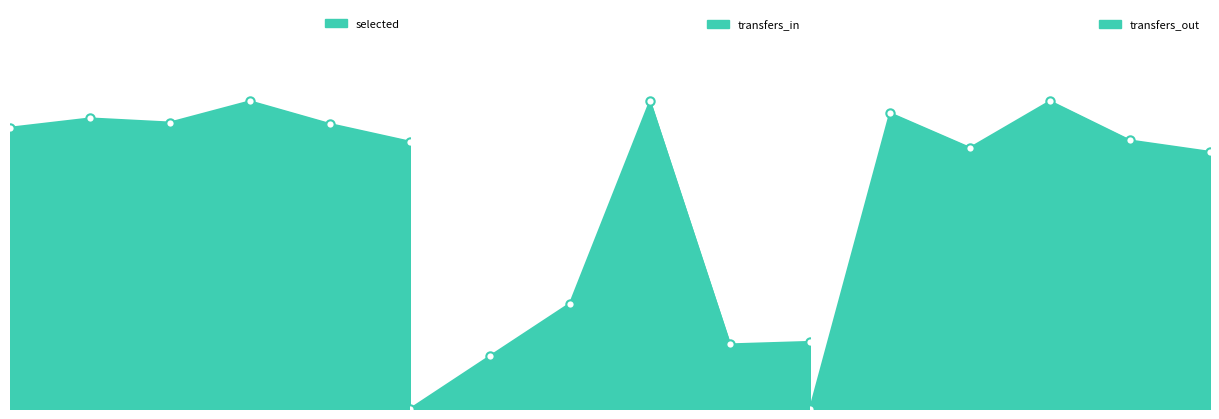

True or false: transfers_in and selected cross at least once.

False